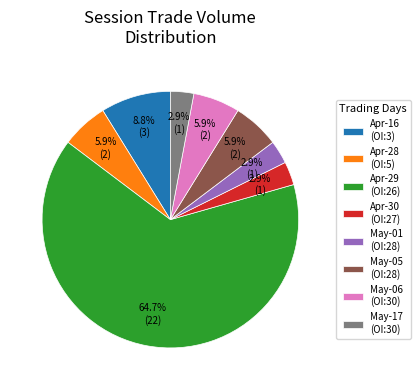

Is the sum of Apr-29 (OI:26) and Apr-30 (OI:27) greater than half?

Yes